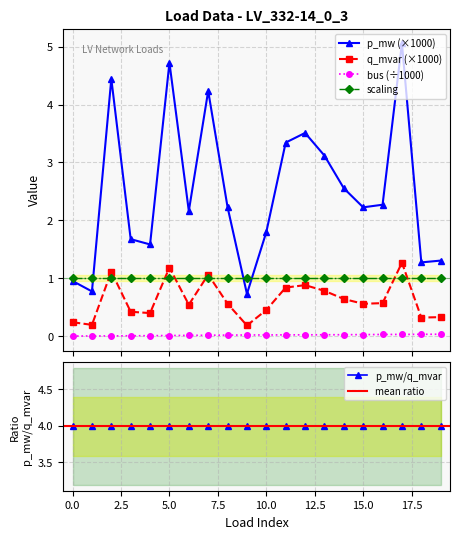

What is the difference between the second highest and second lowest values in the q_mvar series?

1.0